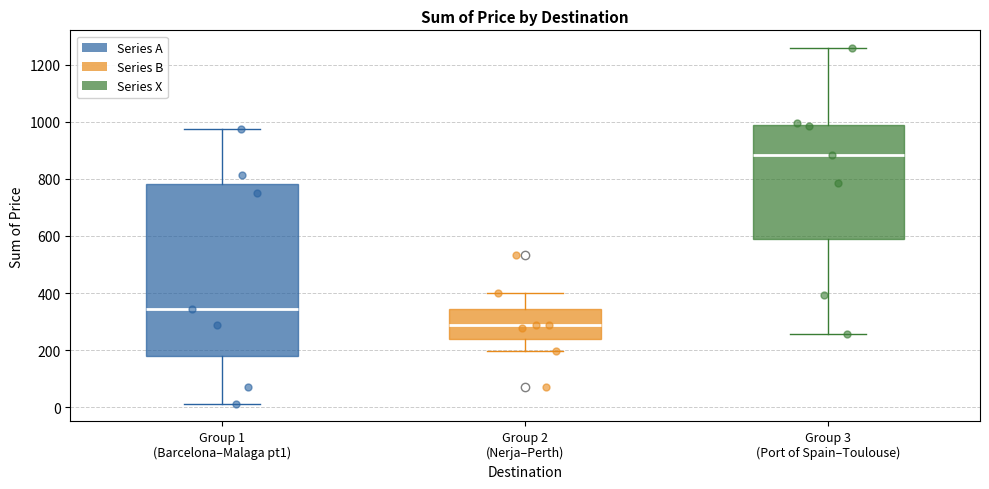

Where does the upper whisker of the box for Group 2 (Nerja–Perth) end on the y-axis? The values are not printed on the chart, so give them approximately, as read against the axis.

400